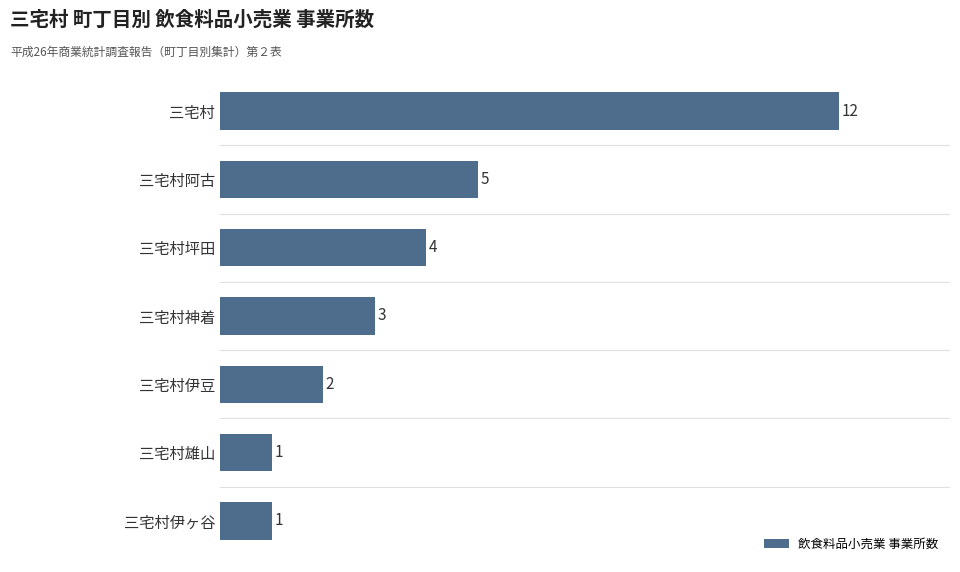

Between 三宅村 and 三宅村伊ヶ谷, which is larger?

三宅村